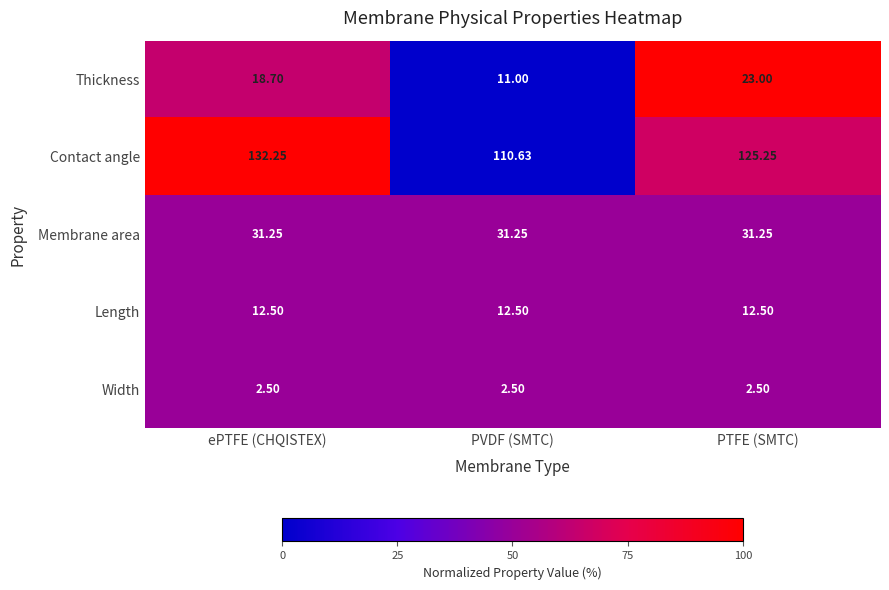

At which category does the chart reach its peak across all series?

ePTFE (CHQISTEX)